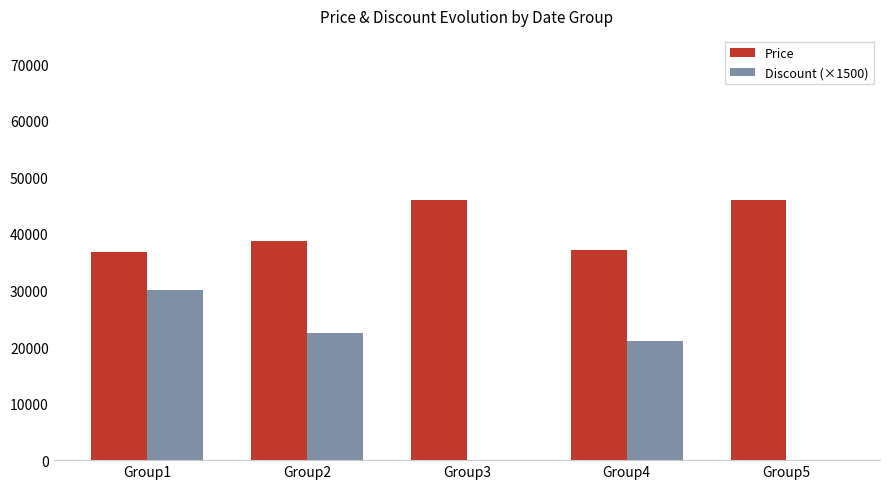

At which label does Discount (×1500) reach its peak?

Group1